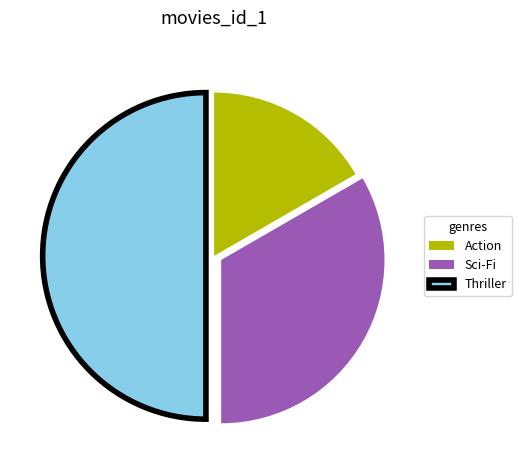

What is the ratio of the value at Thriller to the value at Action?

3.0